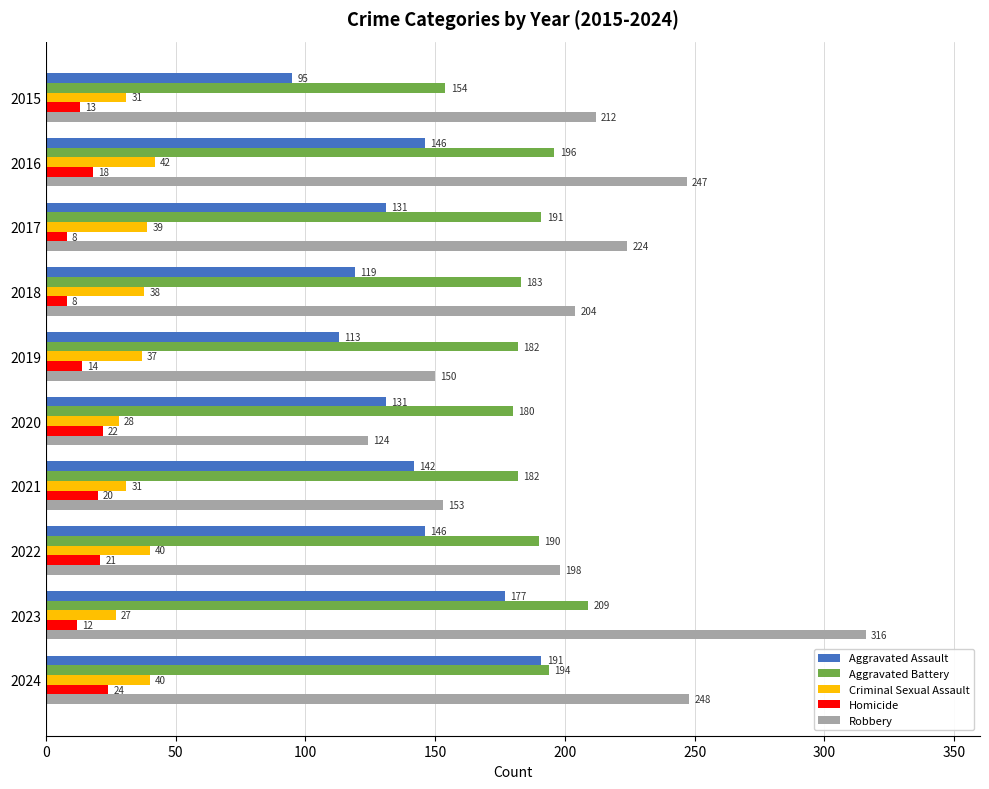

What is the lowest value of the Aggravated Battery series?

154